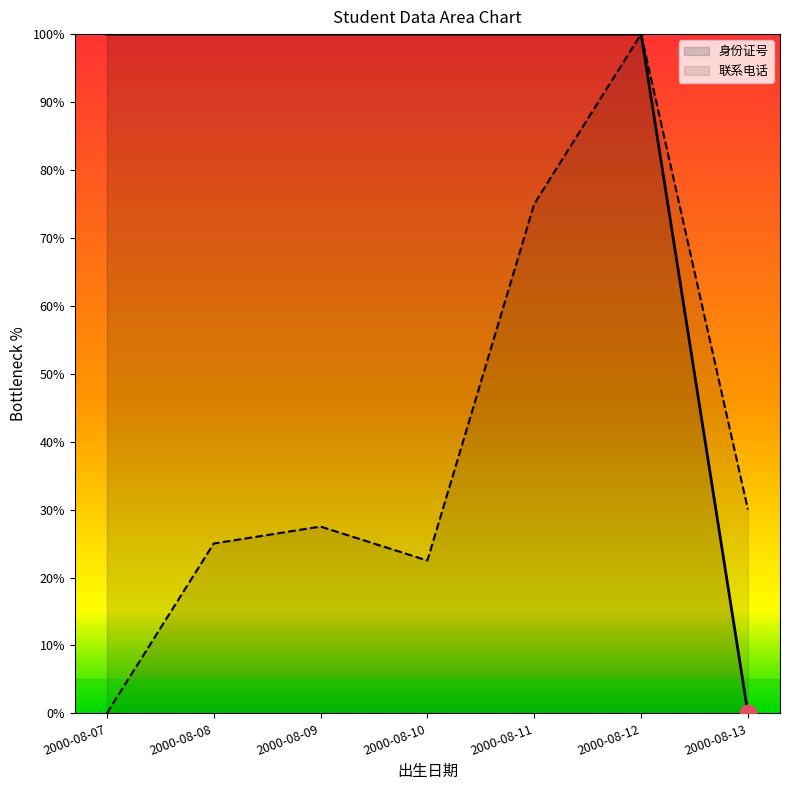

List the series in order of their overall mean, lowest first.

联系电话, 身份证号